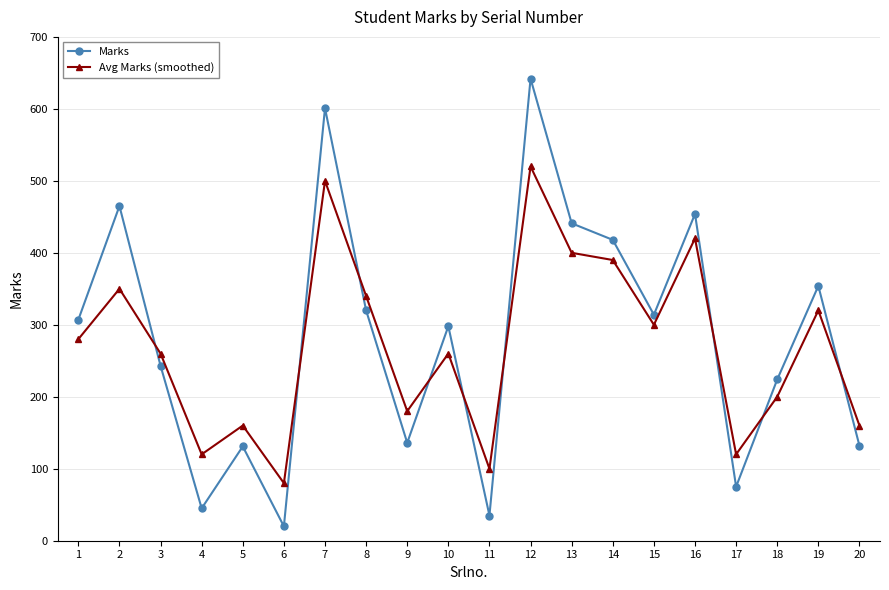

Does the chart display data point markers on the line(s)?

Yes